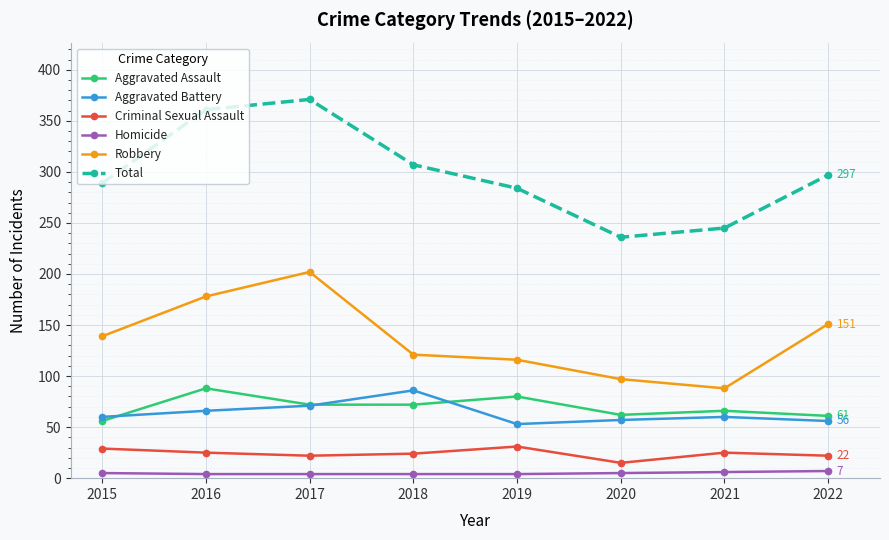

What is the greatest value displayed?

371